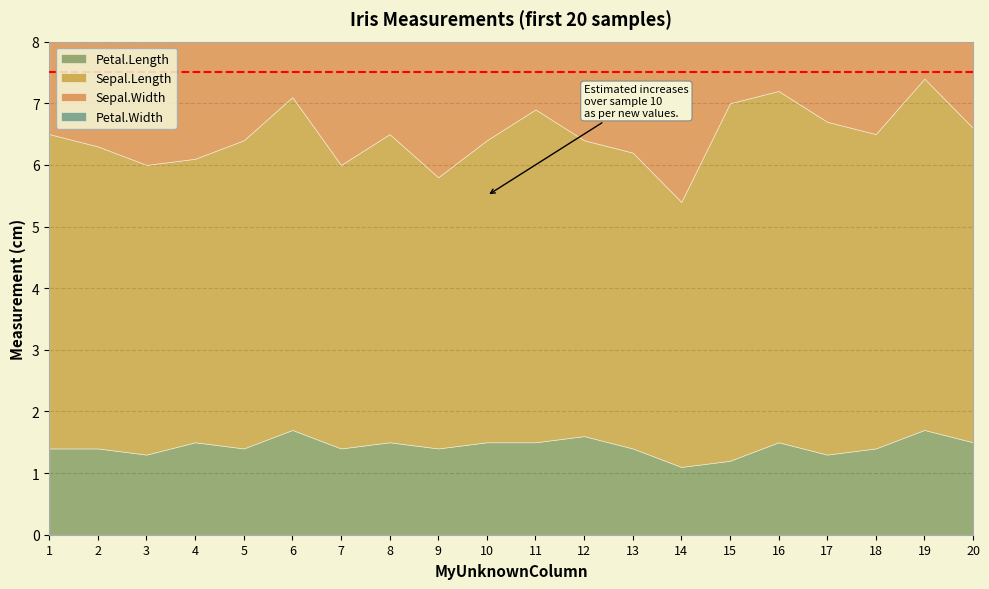

True or false: Sepal.Width has more than 1 interior local peaks.

True